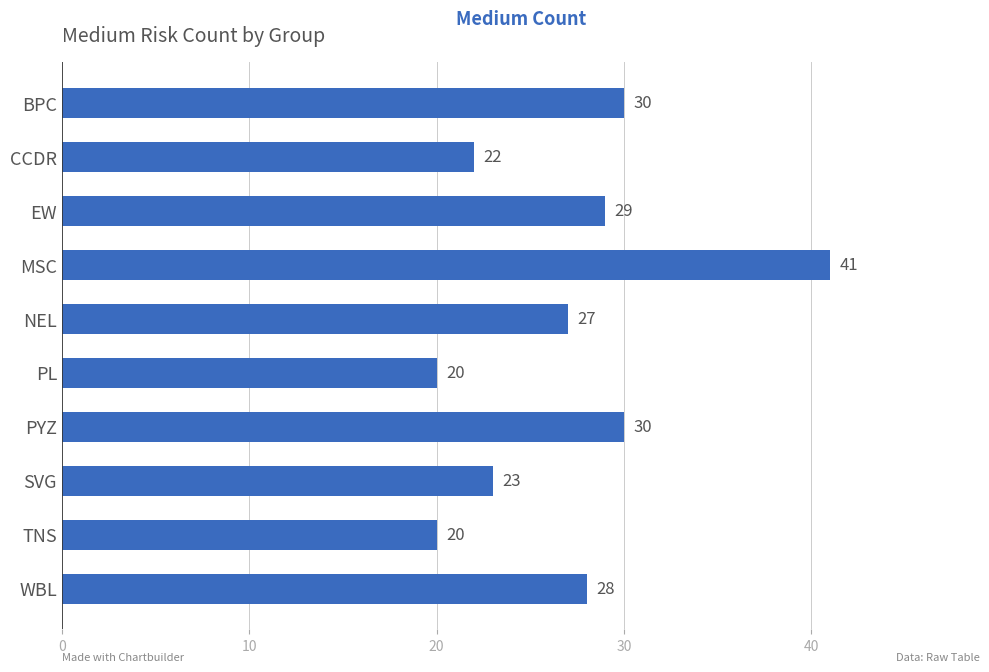

What is the label of the 9th bar from the bottom?

CCDR